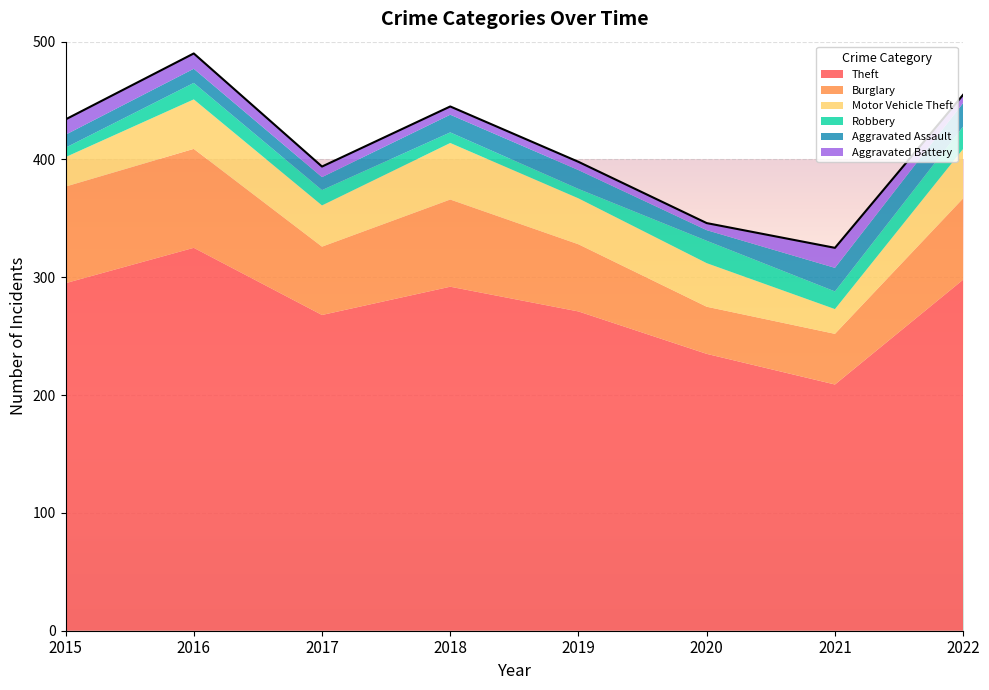

The Theft series shows 235 at 2020. True or false?

True